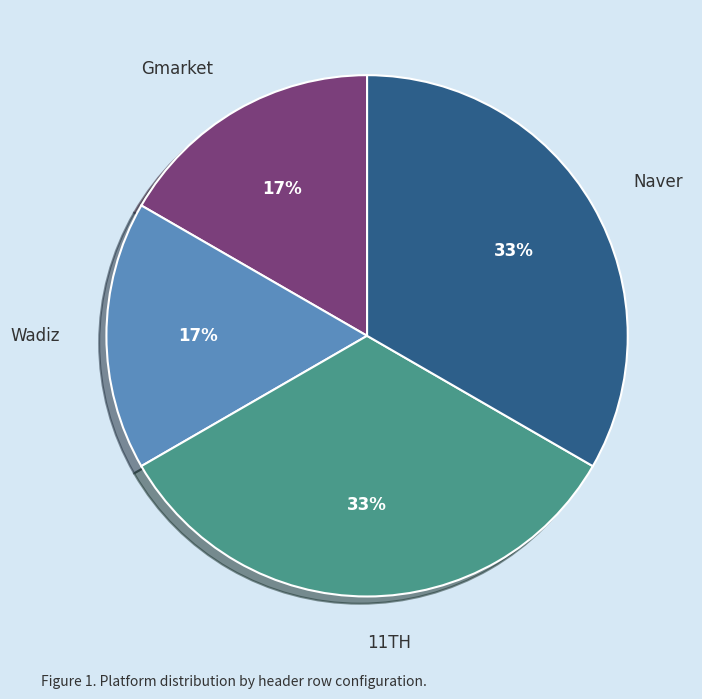

Is Gmarket the majority of the pie?

No